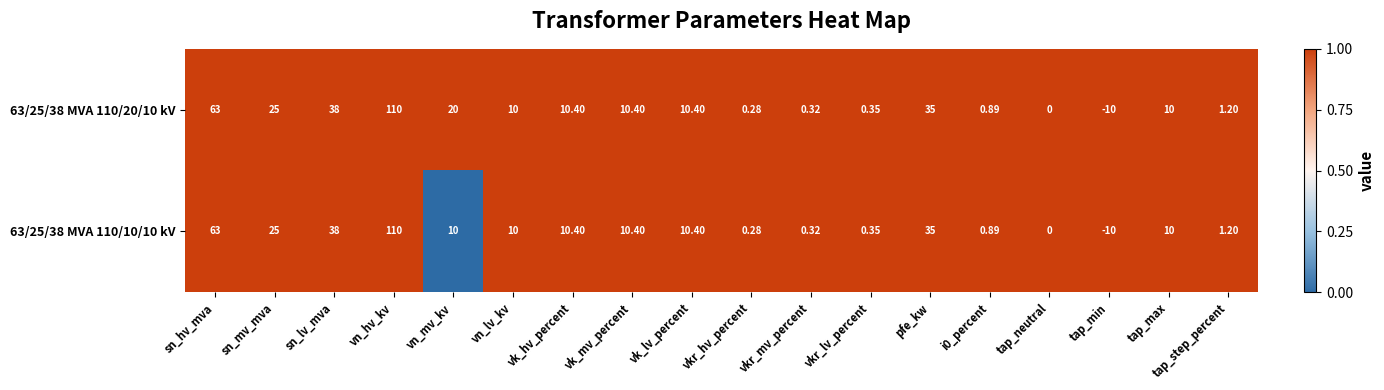

At which label is 63/25/38 MVA 110/10/10 kV closest to 50?

sn_lv_mva